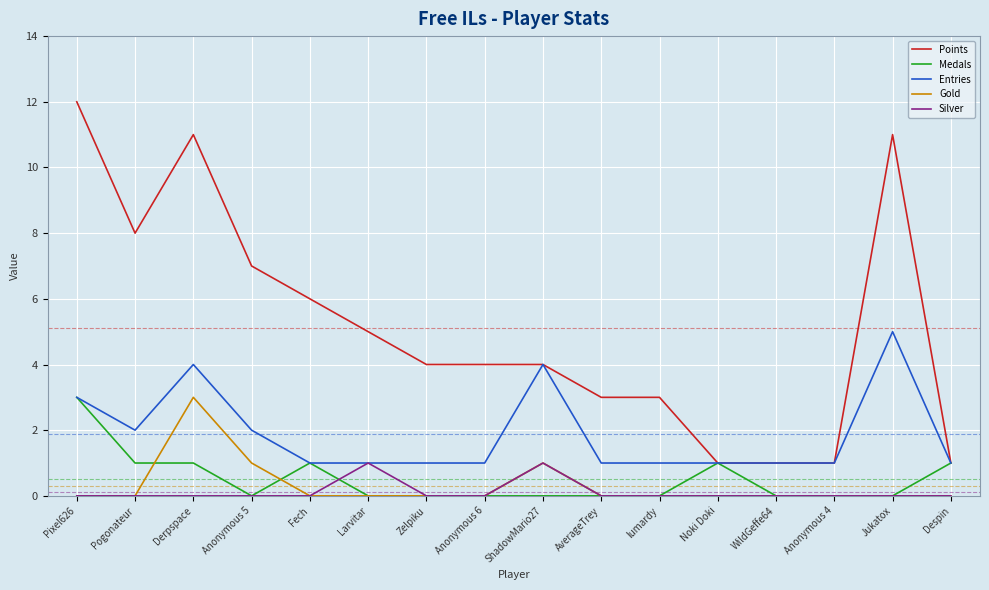

Is it true that Entries equals 6 at ShadowMario27?

False